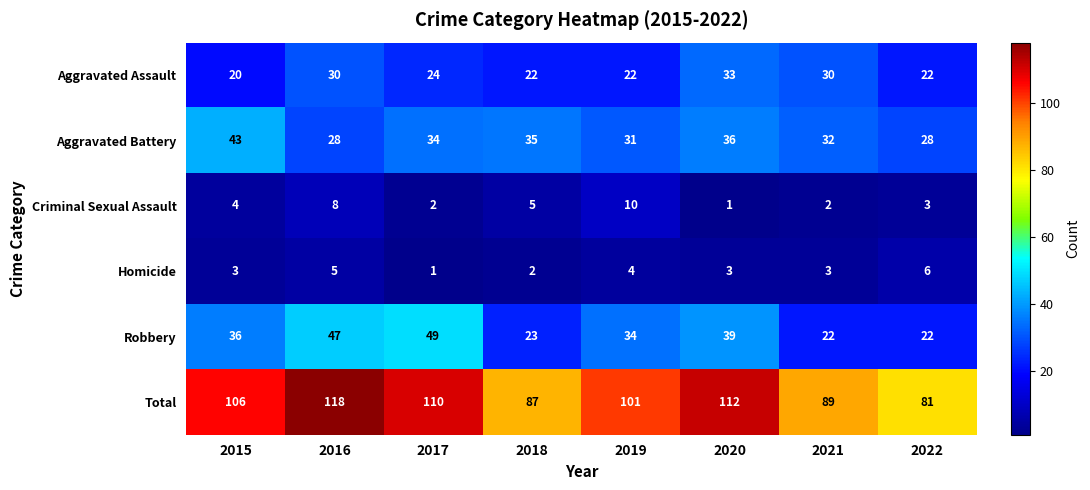

What is the difference between the highest and lowest values at 2016?

113